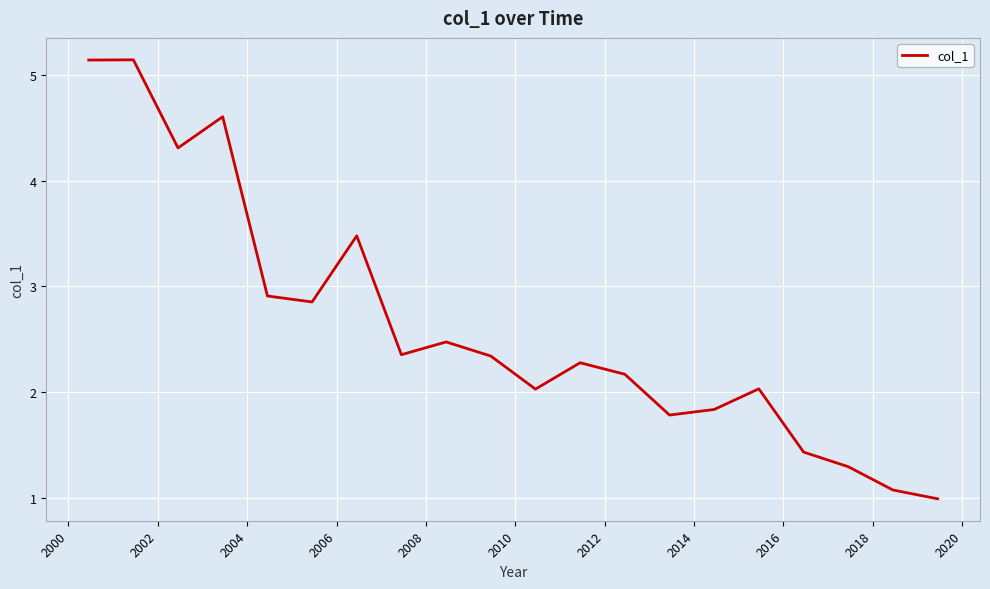

What is the difference between the maximum and minimum values?

4.2